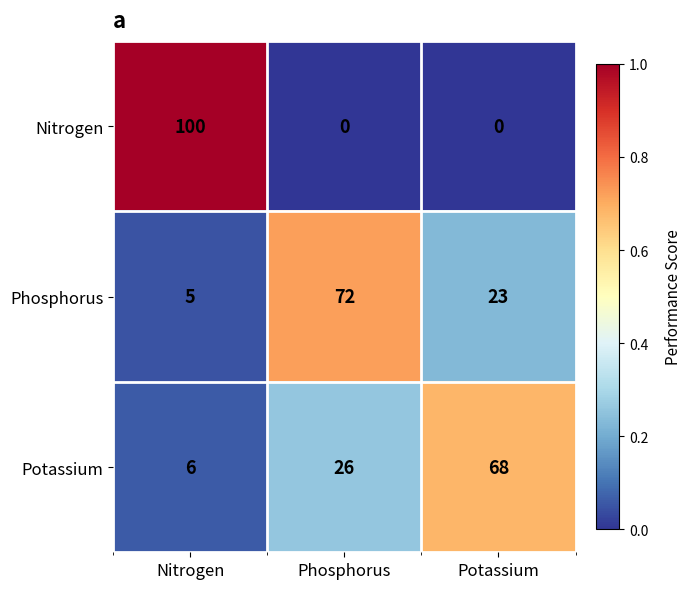

Reading right to left, what are all the values shown in this chart?

Nitrogen: 0	0	100
Phosphorus: 23	72	5
Potassium: 68	26	6